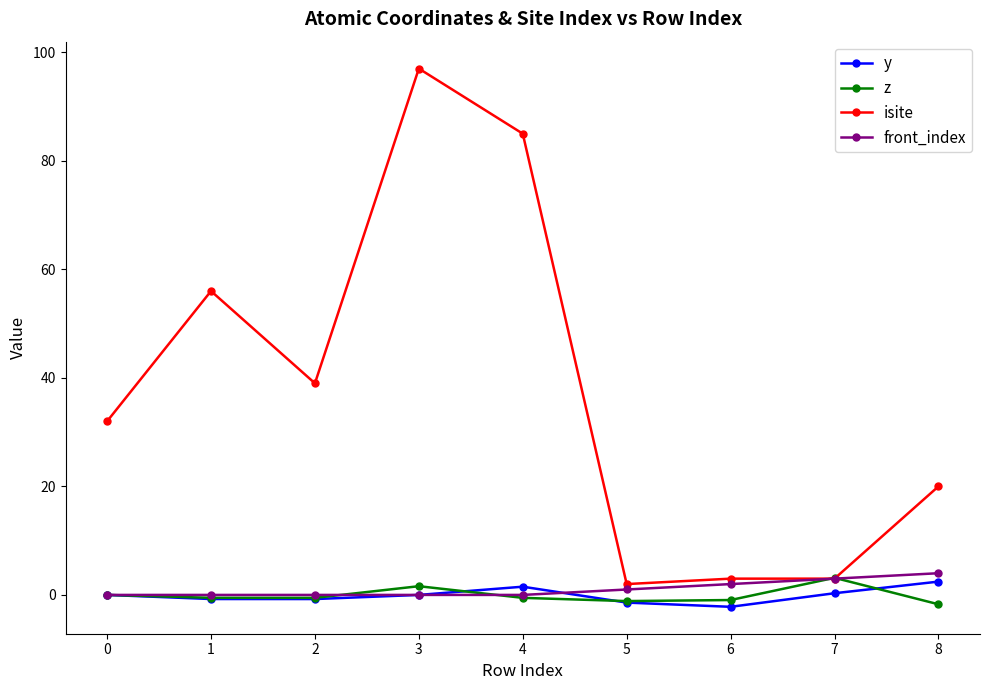

Is this an area chart (filled region under the line)?

No